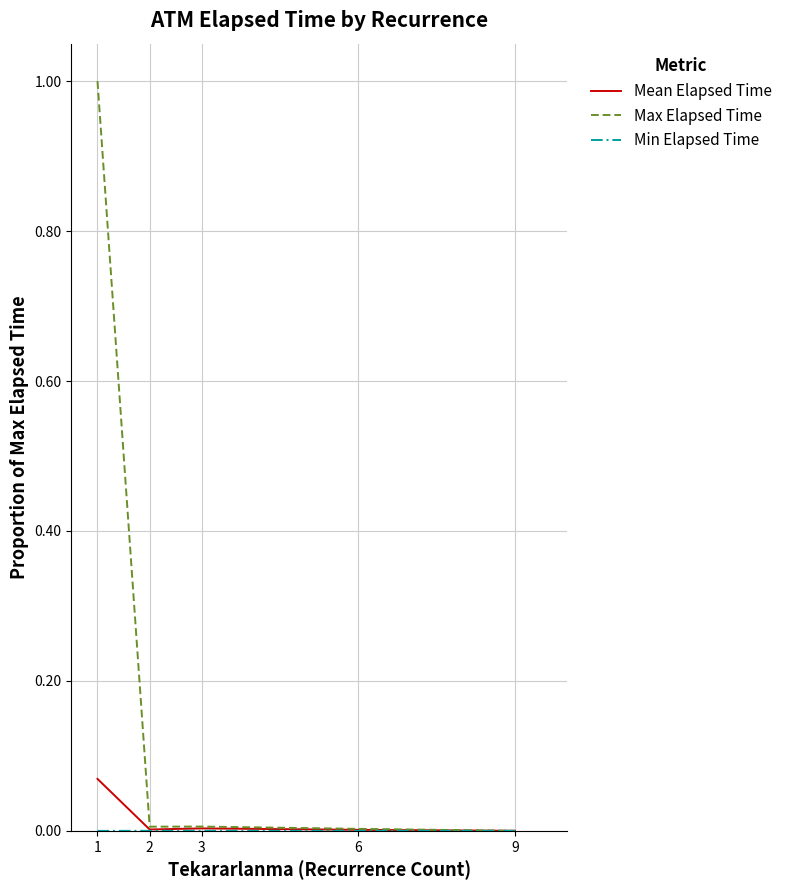

Which series has the largest range (max minus min)?

Max Elapsed Time